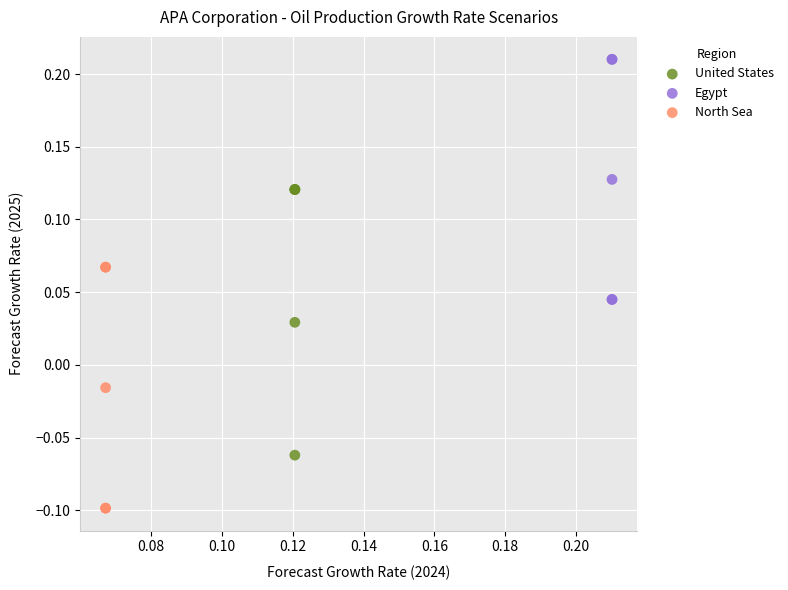

Which series reaches the minimum Y coordinate?

North Sea